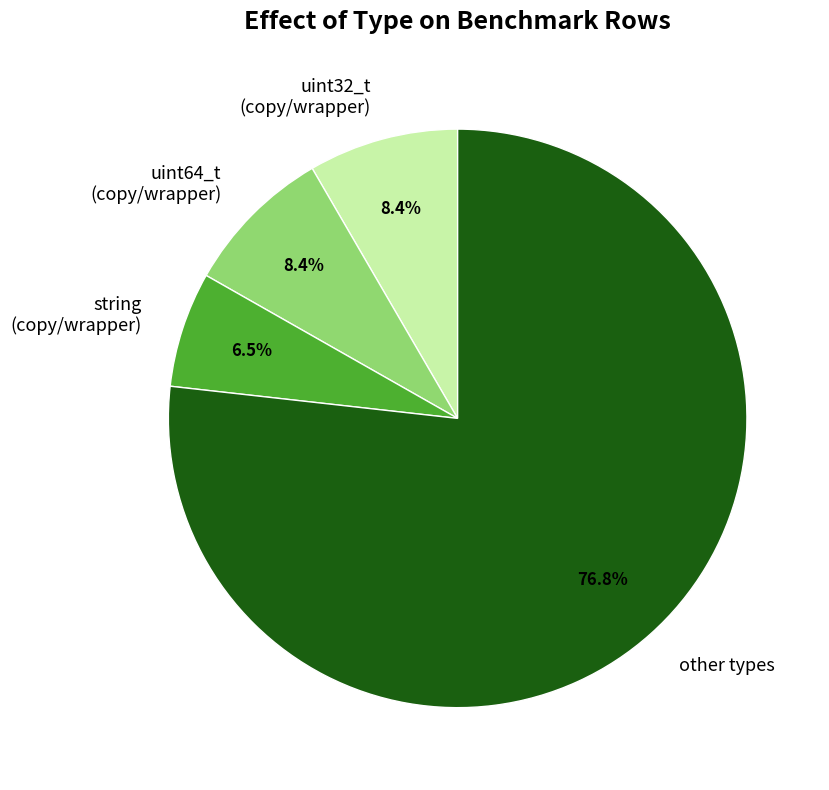

What is the ratio of the value at uint64_t (copy/wrapper) to the value at string (copy/wrapper)?

1.3